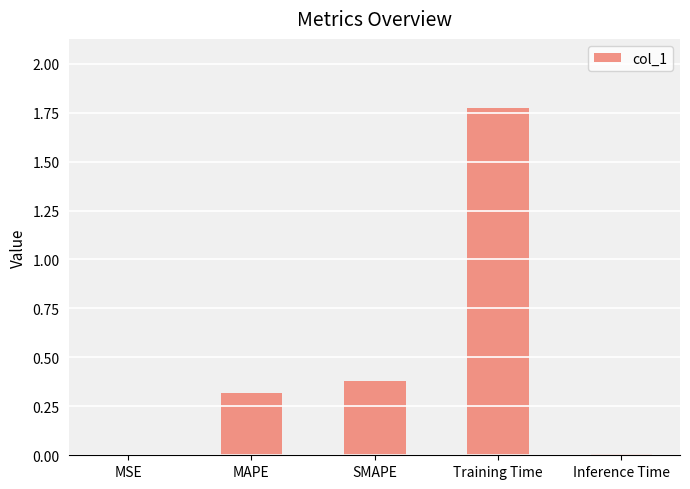

The value at MAPE is 0.3. True or false?

True